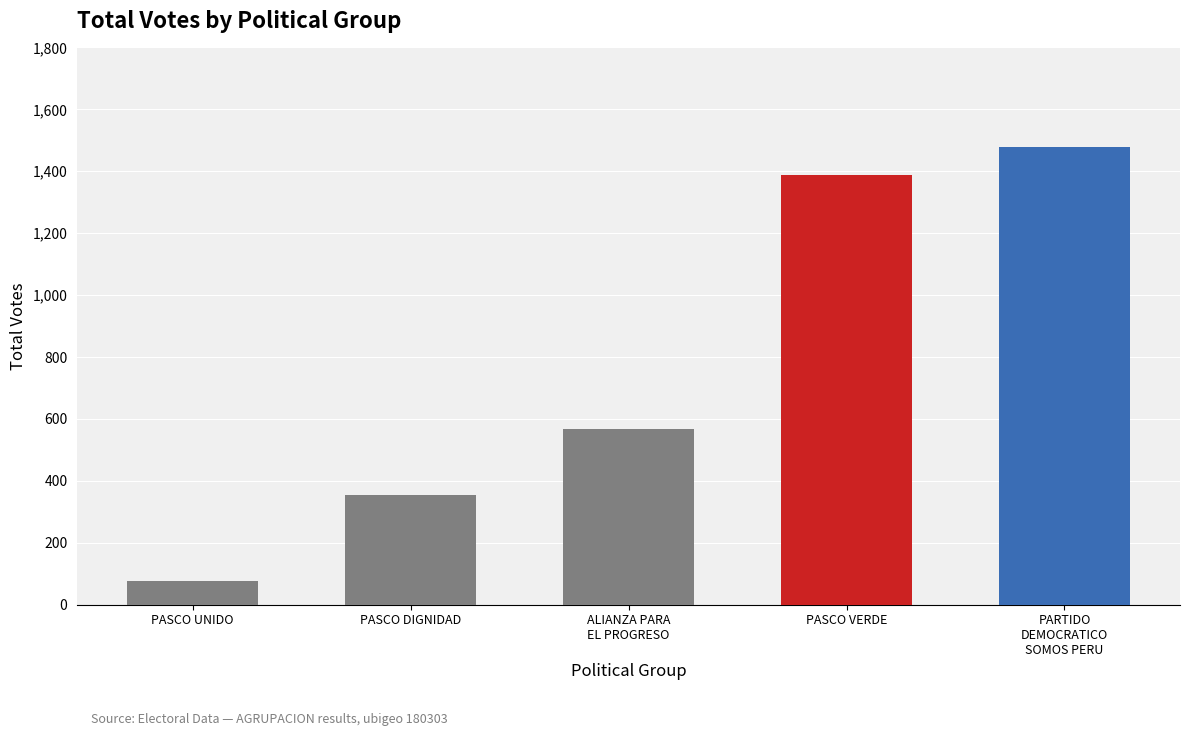

What value does the data have at PASCO DIGNIDAD?

353